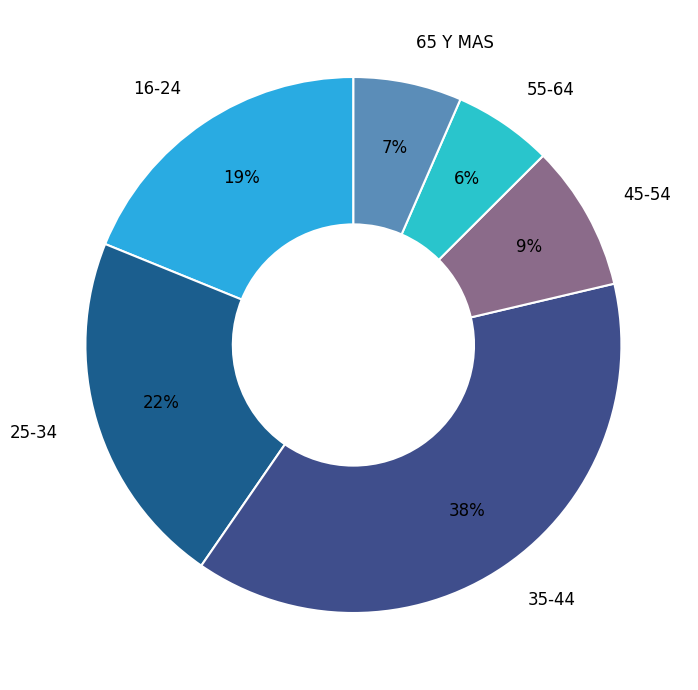

Combined, do 55-64 and 65 Y MAS account for over 50%?

No